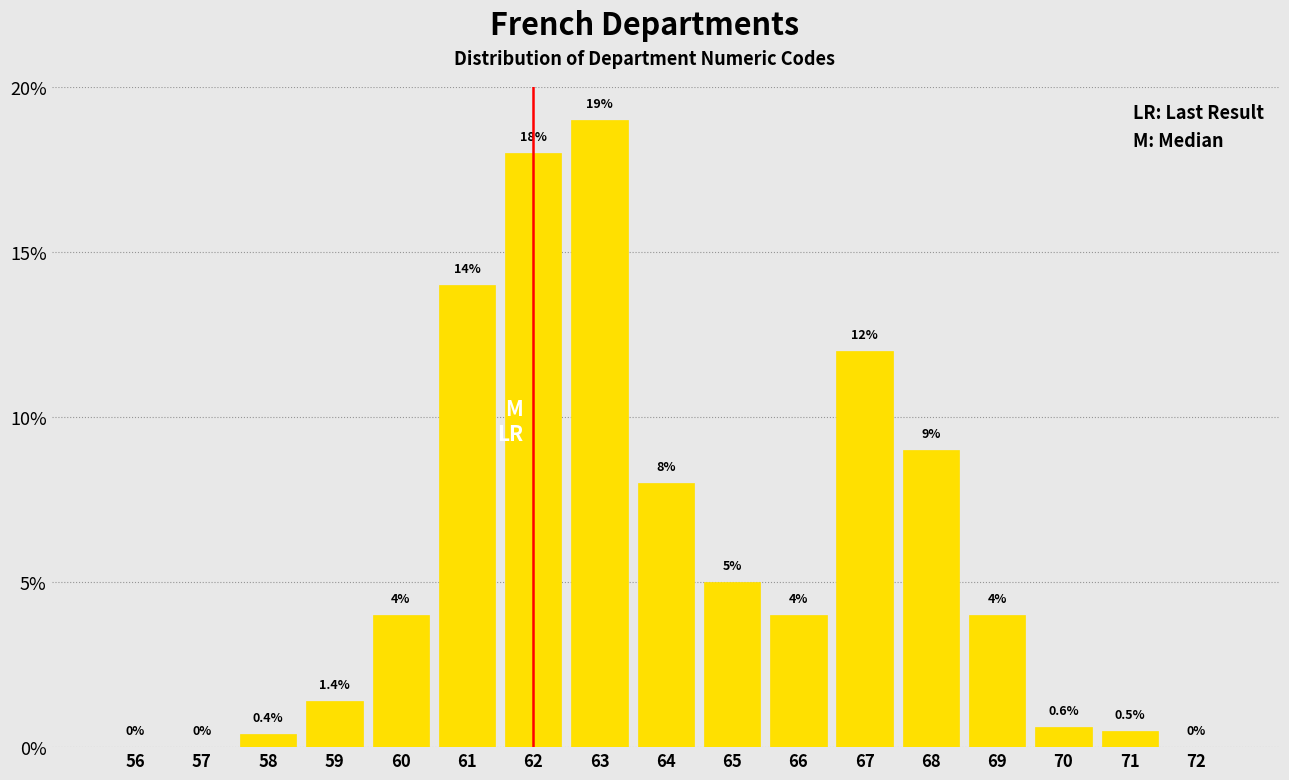

Reading left to right, list all the values displayed in this chart.

56=0.0	57=0.0	58=0.4	59=1.4	60=4.0	61=14.0	62=18.0	63=19.0	64=8.0	65=5.0	66=4.0	67=12.0	68=9.0	69=4.0	70=0.6	71=0.5	72=0.0